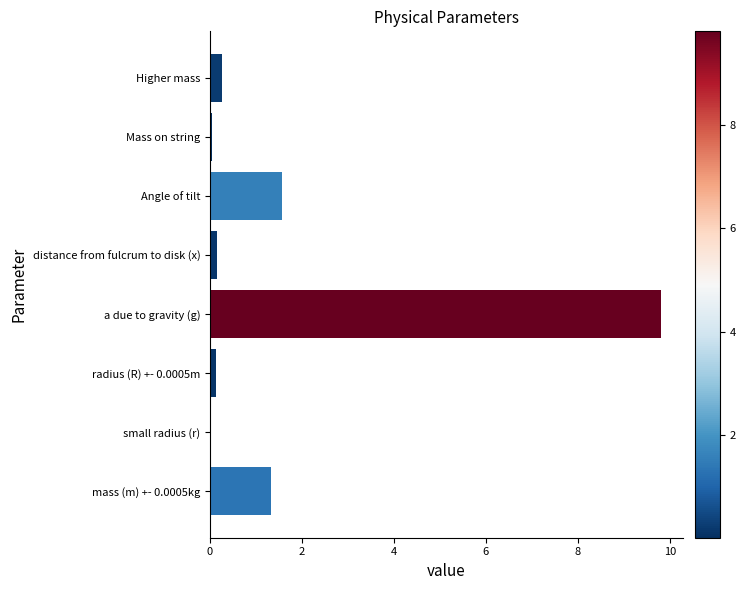

Which has a higher value, small radius (r) or a due to gravity (g)?

a due to gravity (g)